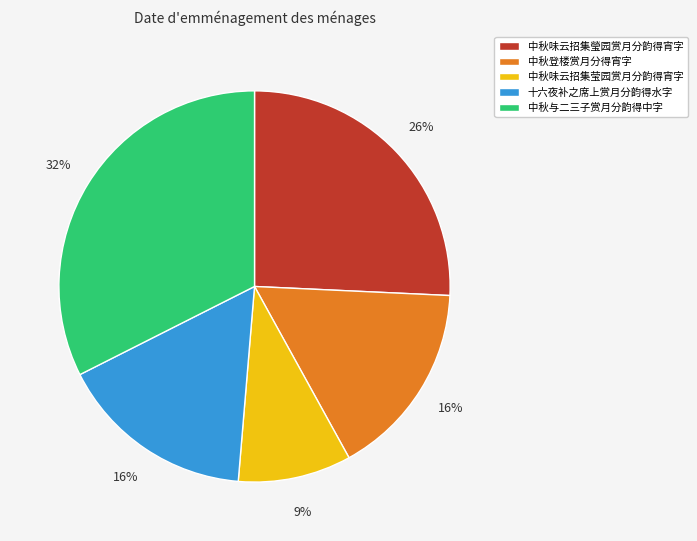

Is there a majority slice in this chart?

No